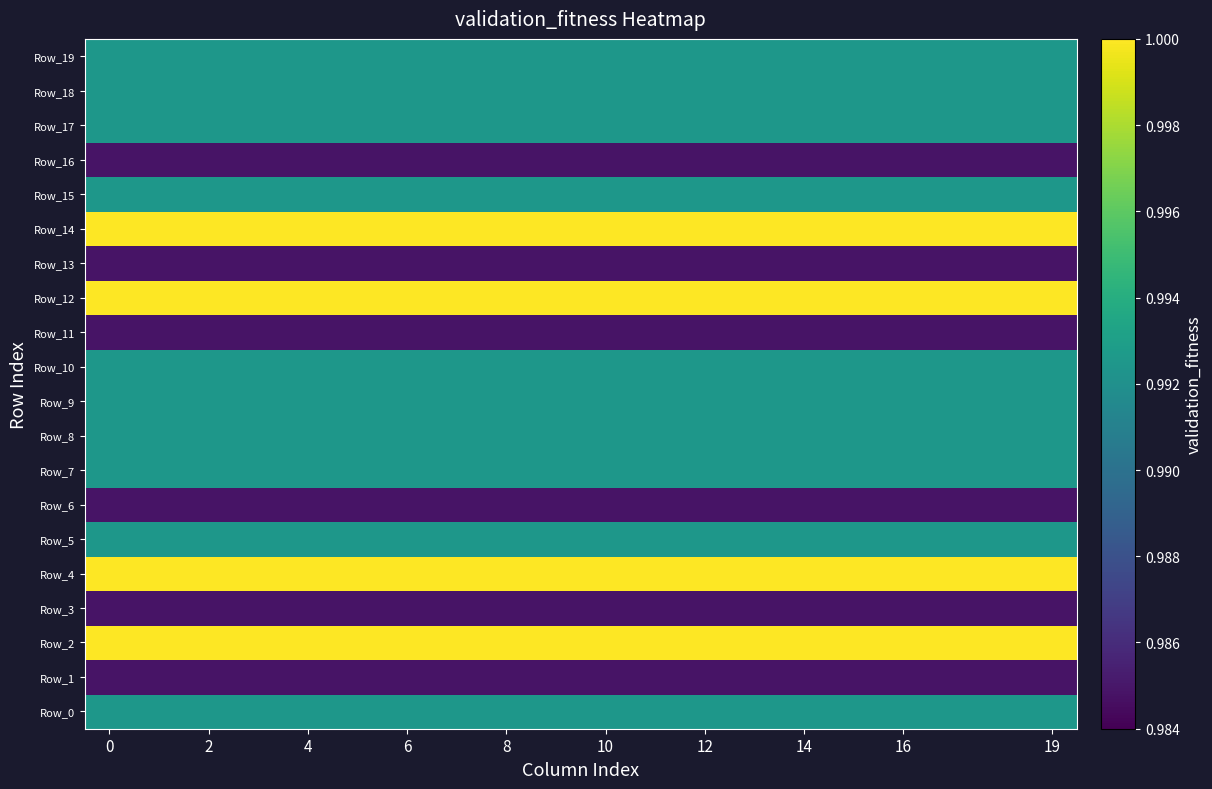

Which series has the widest spread of values?

row_0